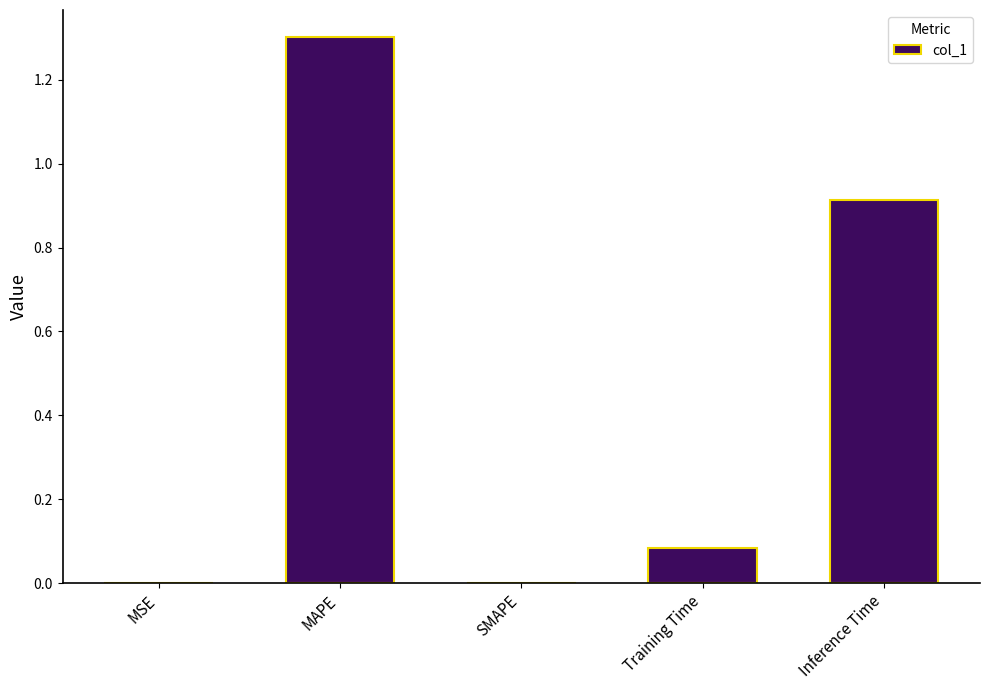

True or false: the data shows 0.0 at SMAPE.

True